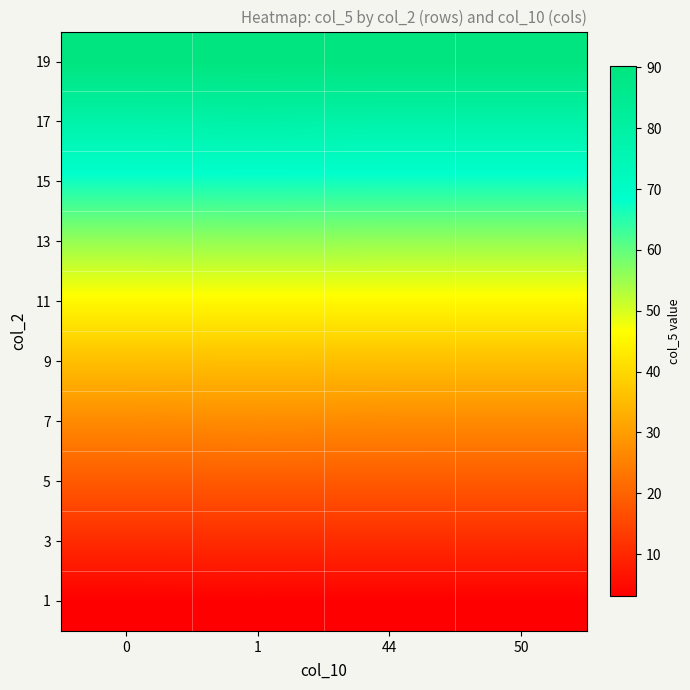

Reading right to left, transcribe all the data shown in this chart.

1: 50=3.2	44=3.2	1=3.3	0=3.1
3: 50=10.7	44=10.7	1=10.7	0=10.7
5: 50=18.6	44=18.6	1=18.6	0=18.6
7: 50=26.8	44=26.8	1=27.1	0=26.8
9: 50=35.8	44=35.8	1=35.9	0=35.8
11: 50=45.6	44=45.6	1=45.6	0=45.6
13: 50=55.6	44=55.6	1=55.8	0=55.6
15: 50=66.8	44=66.8	1=66.8	0=66.8
17: 50=78.3	44=78.3	1=78.9	0=78.3
19: 50=90.1	44=90.1	1=90.1	0=90.1